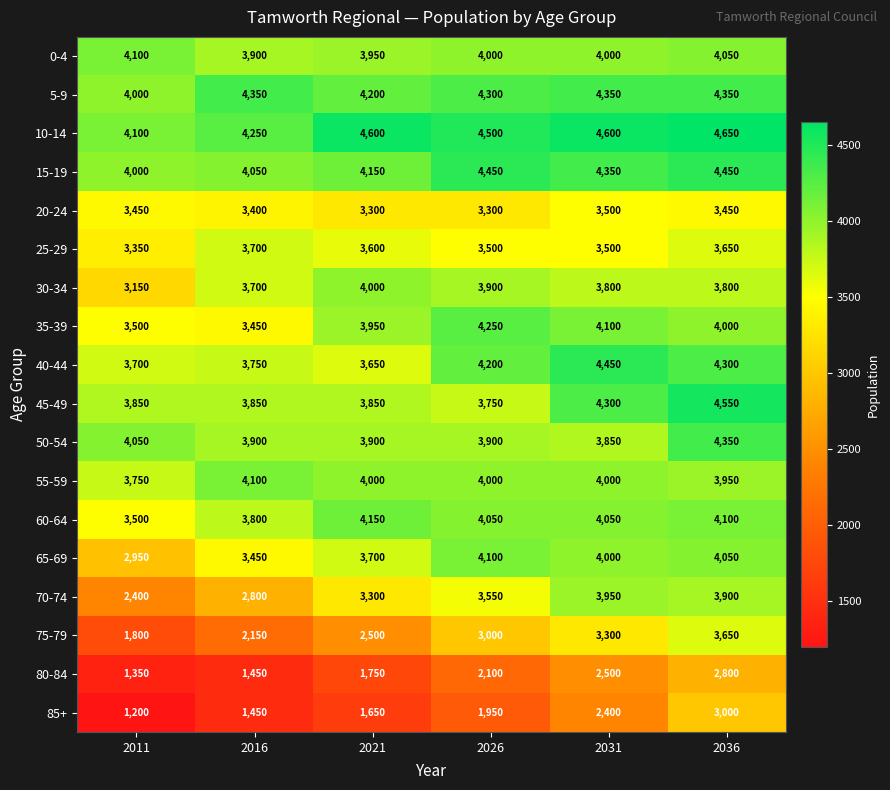

What is the greatest value displayed?

4650